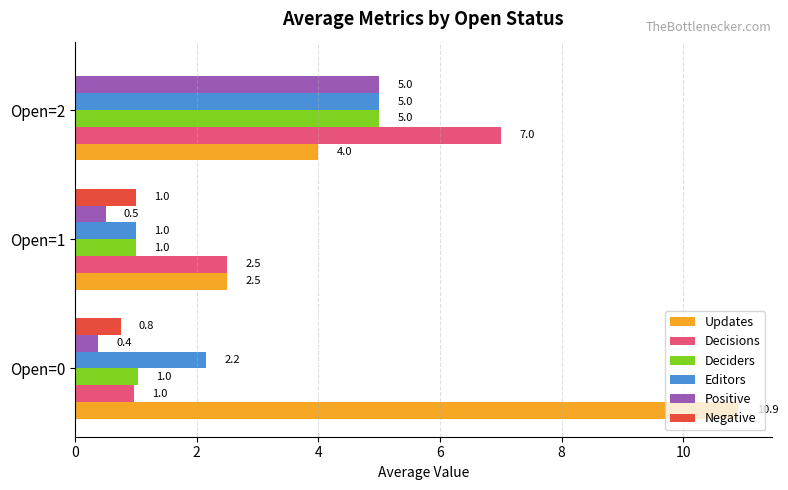

True or false: Editors has a value of 3.0 at Open=2.

False